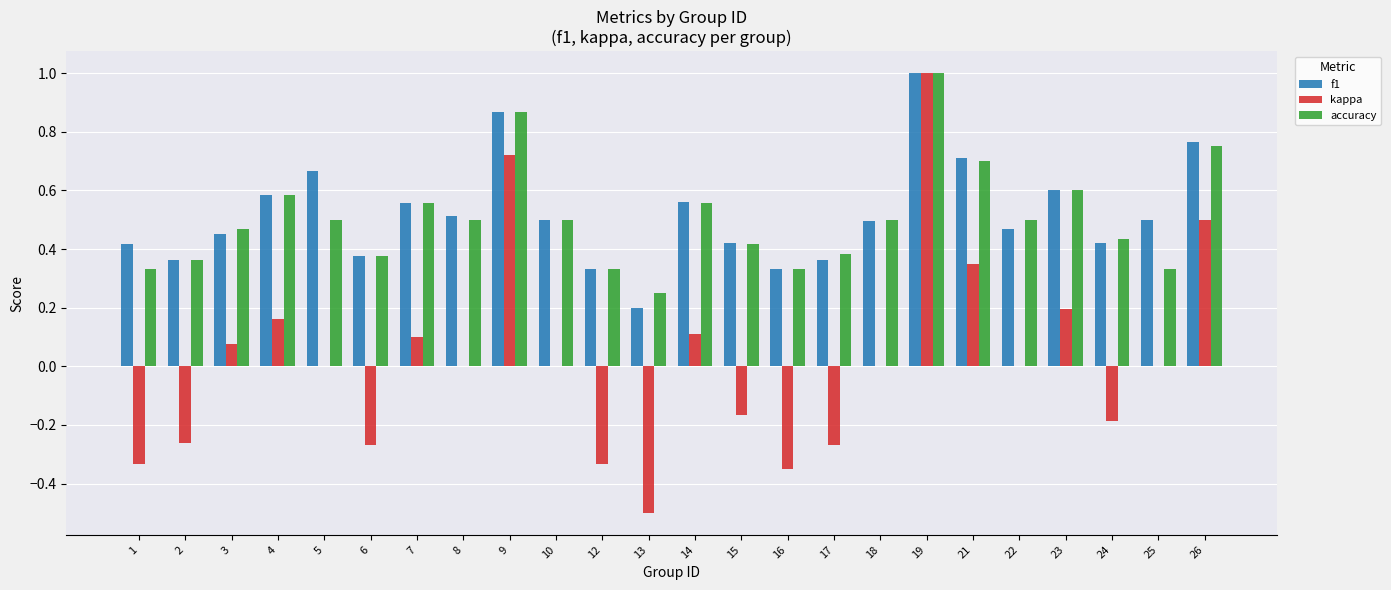

Which series has the widest spread of values?

kappa